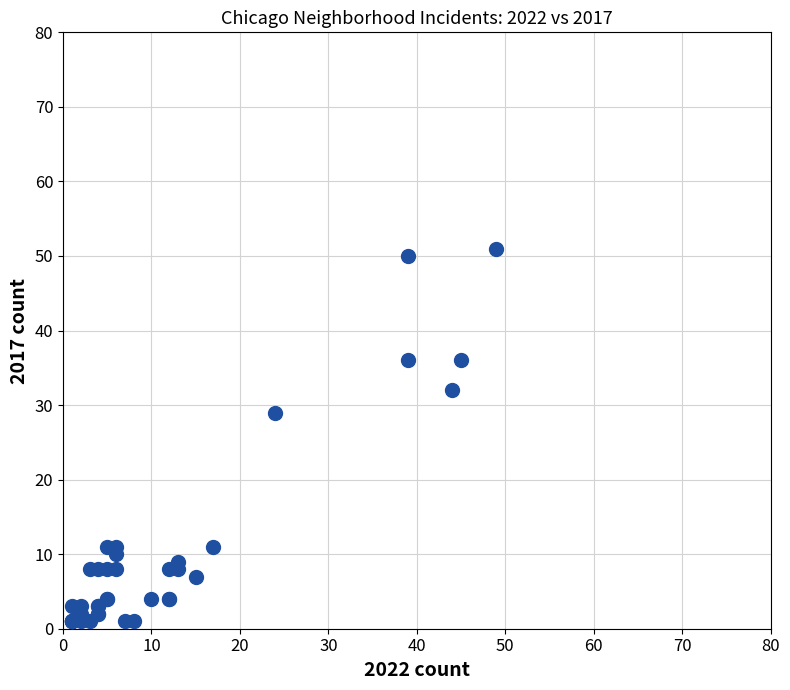

What Y value in the scatter plot is closest to 26?

29